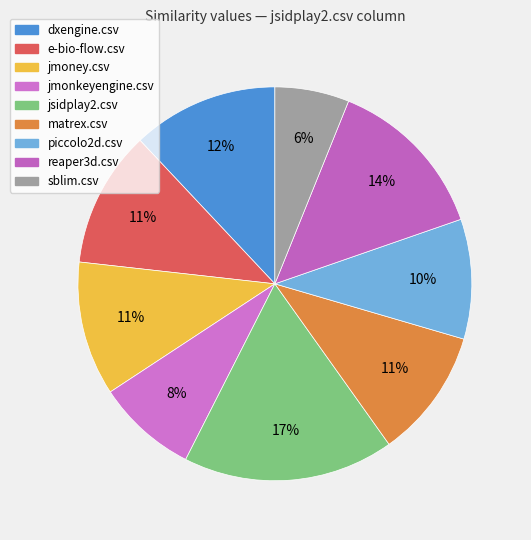

What percentage is the sblim.csv slice, to the nearest percent?

6%